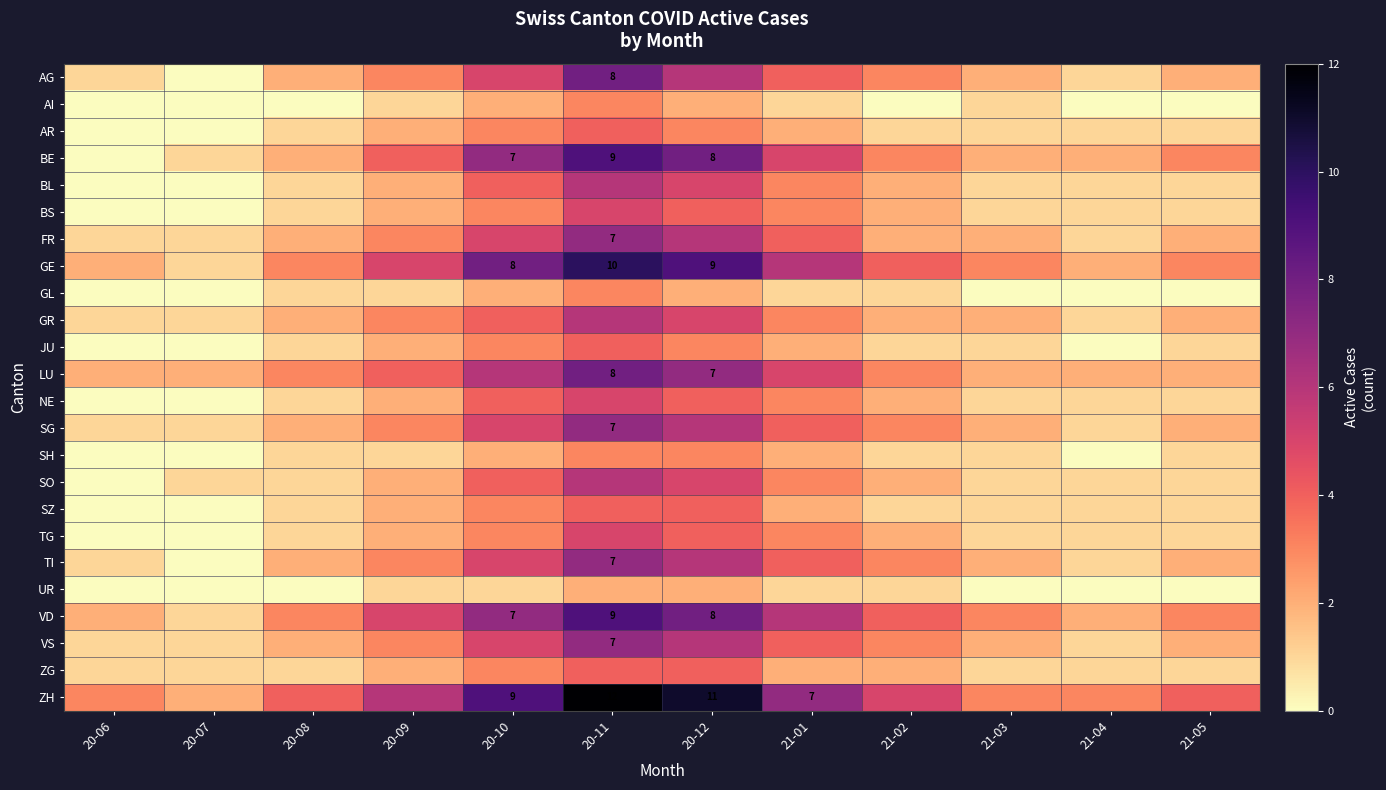

How many data points in SO are less than 2?

6